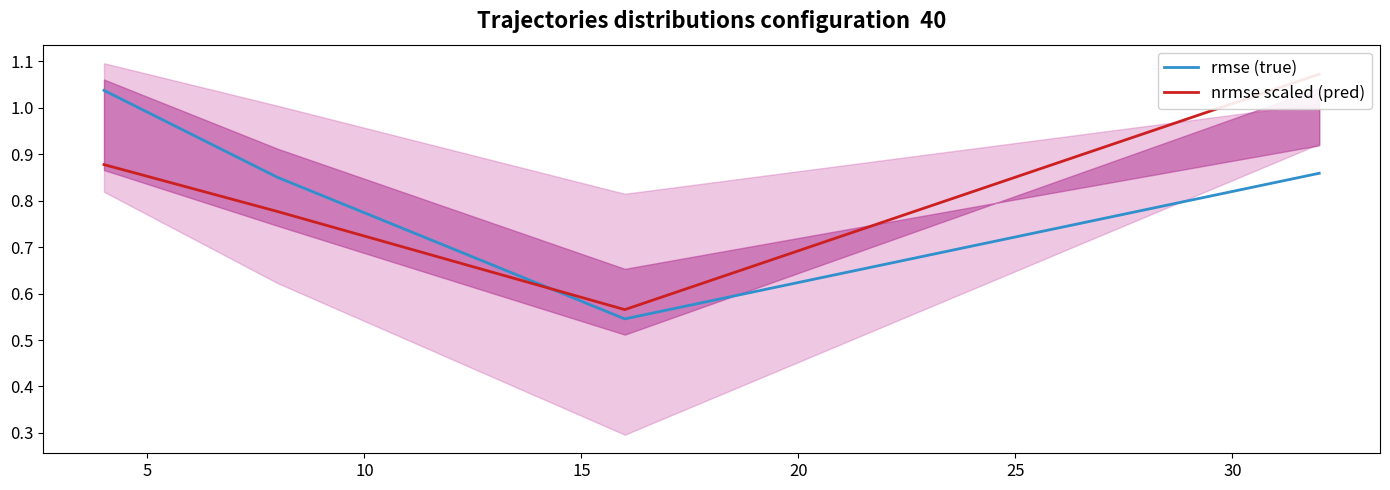

Which has a higher value, 15 or 5?

15